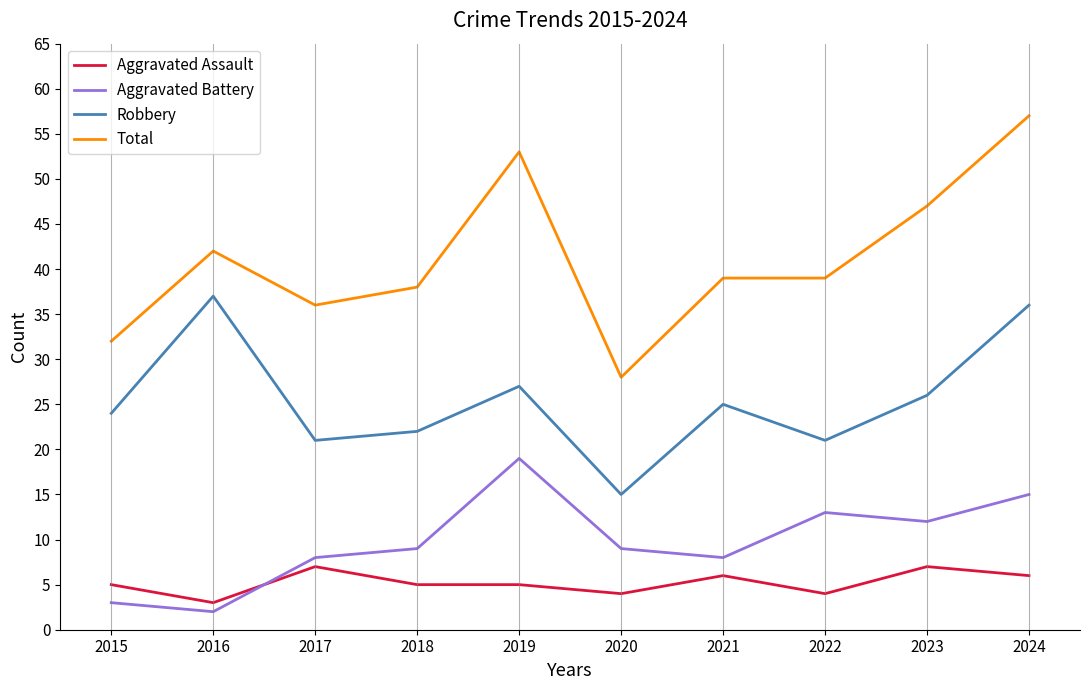

The Aggravated Battery series shows 8 at 2017. True or false?

True